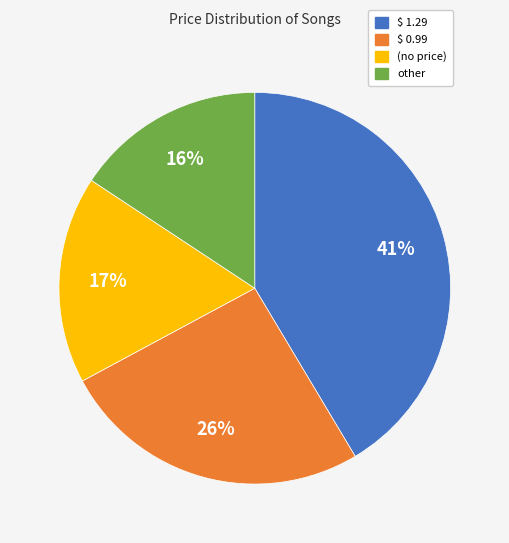

Do (no price) and other together represent more than half of the pie?

No